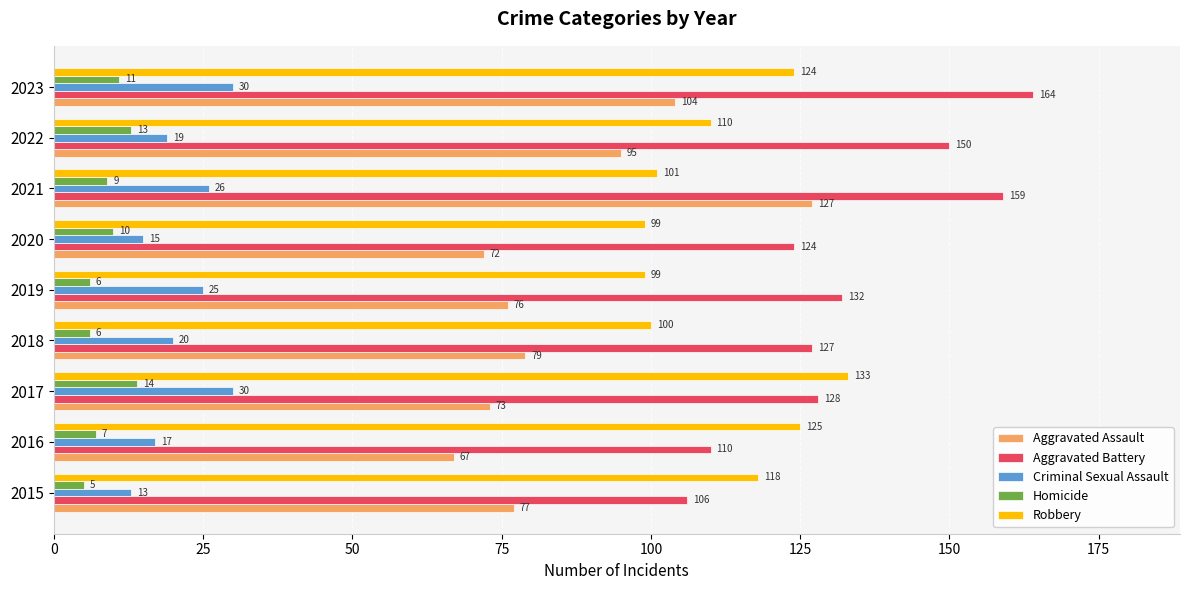

Rank the series by their maximum value, from highest to lowest.

Aggravated Battery, Robbery, Aggravated Assault, Criminal Sexual Assault, Homicide